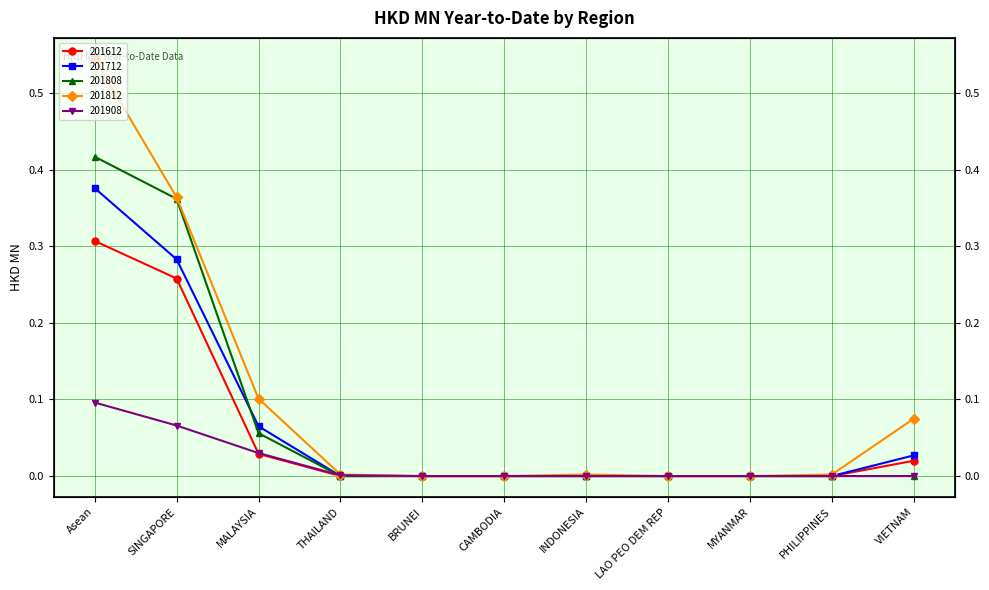

How many lines are shown in the chart?

5